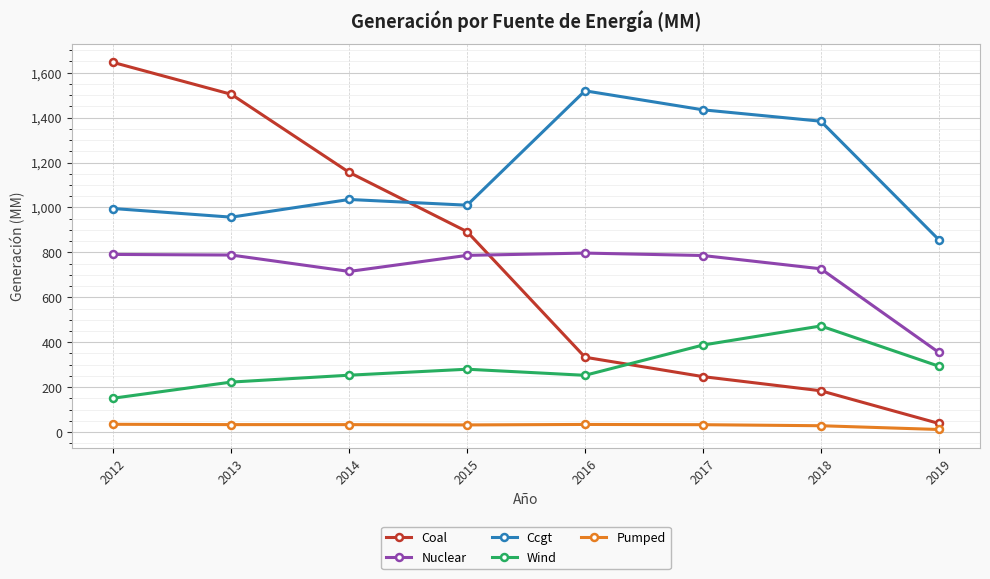

The Nuclear series shows 1228.4 at 2014. True or false?

False